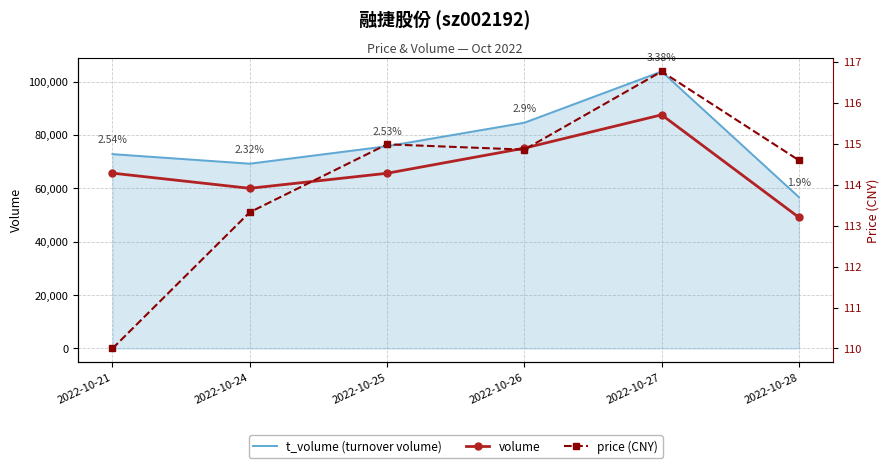

Rank the series at 2022-10-27 from highest to lowest value.

t_volume (turnover volume), volume, price (CNY)